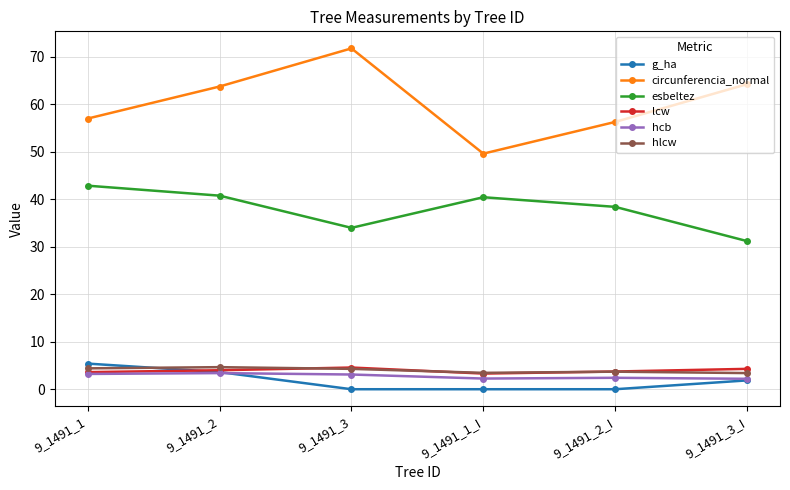

Count the g_ha values in the range 0 to 3.

4